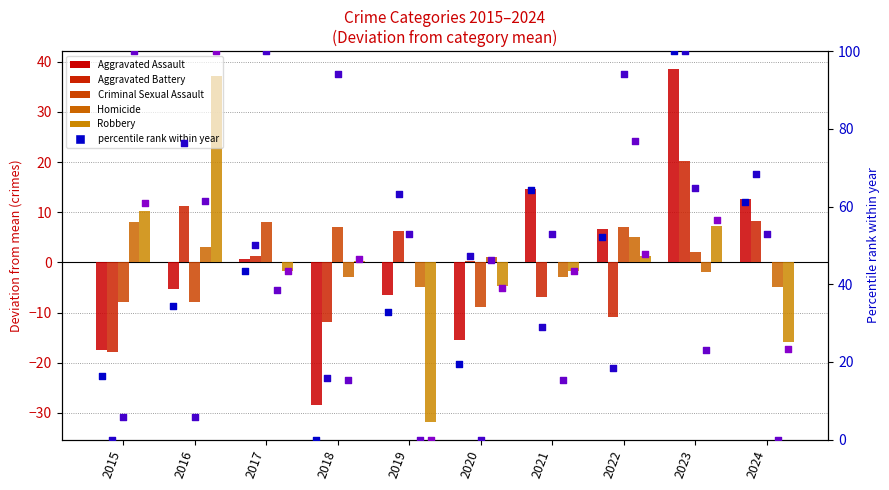

What are all the series names shown in the legend?

Aggravated Assault, Aggravated Battery, Criminal Sexual Assault, Homicide, Robbery